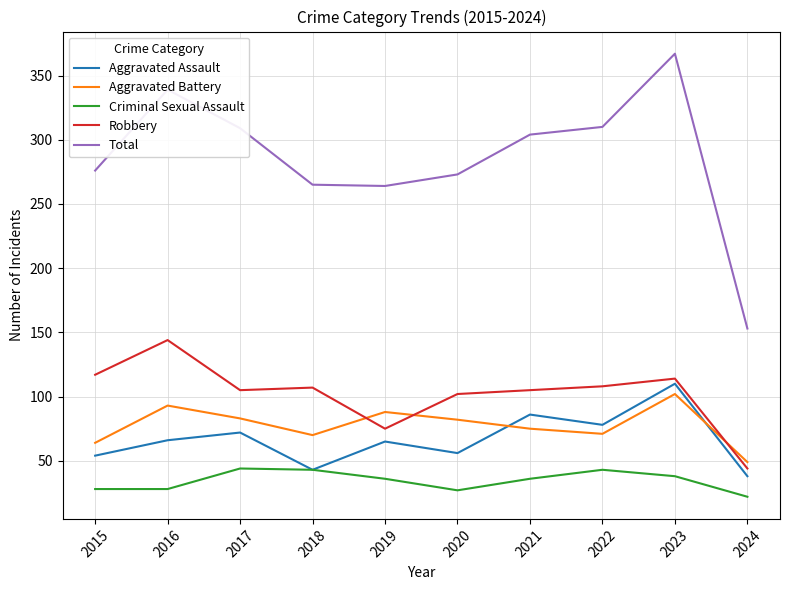

The Total series shows 367 at 2023. True or false?

True